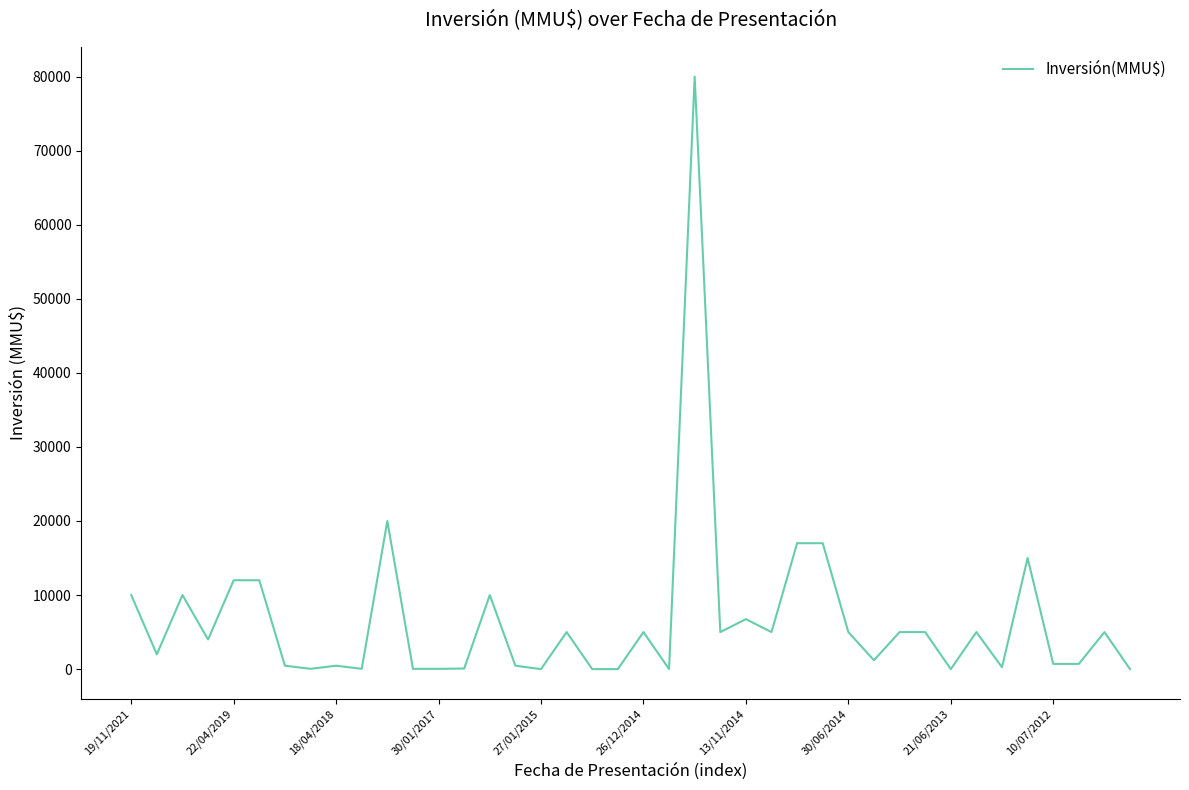

What is the maximum value shown in the chart?

80000